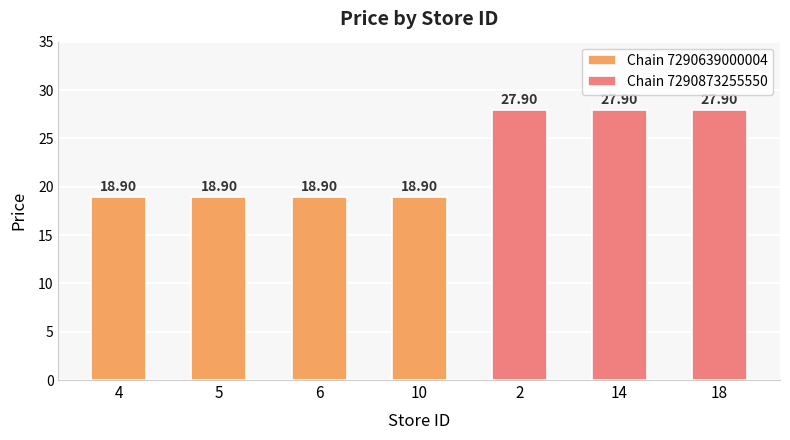

List the labels in order of value, smallest first.

4, 5, 6, 10, 2, 14, 18